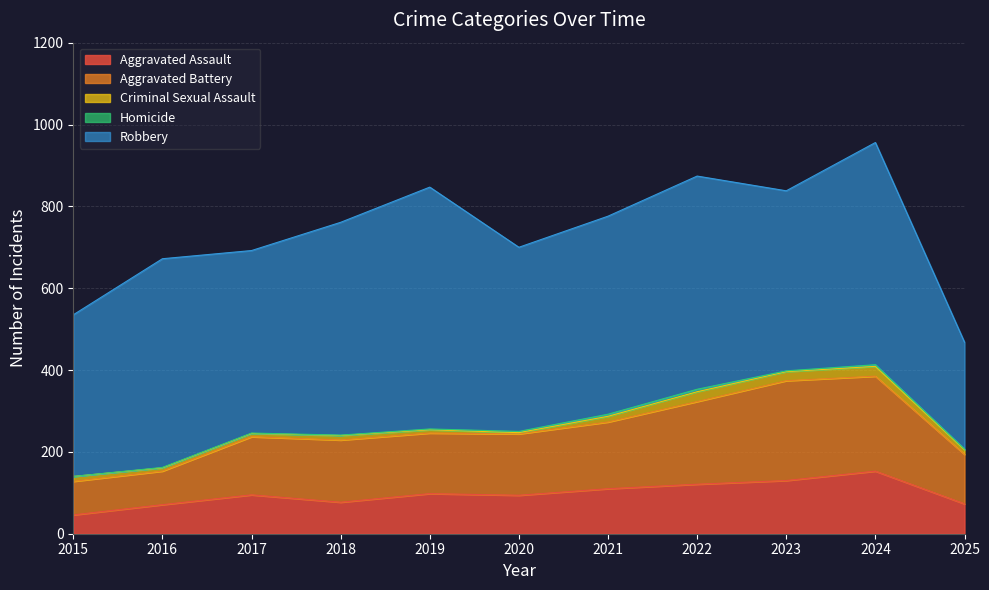

What value does the Robbery series have at 2024, to the nearest 50?

550